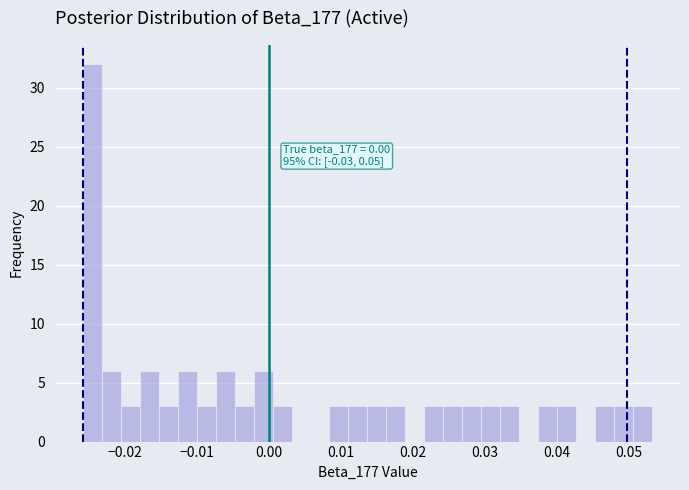

Around what value on the x-axis is the tallest bar? Give the approximate position of its centre, as read against the axis.

-0.024